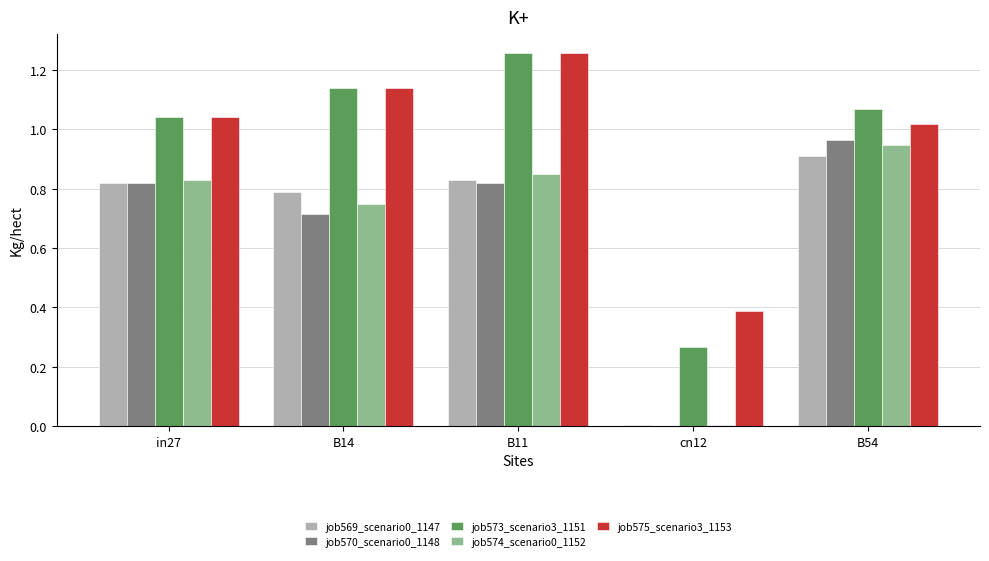

At which label does job573_scenario3_1151 first exceed 1?

in27